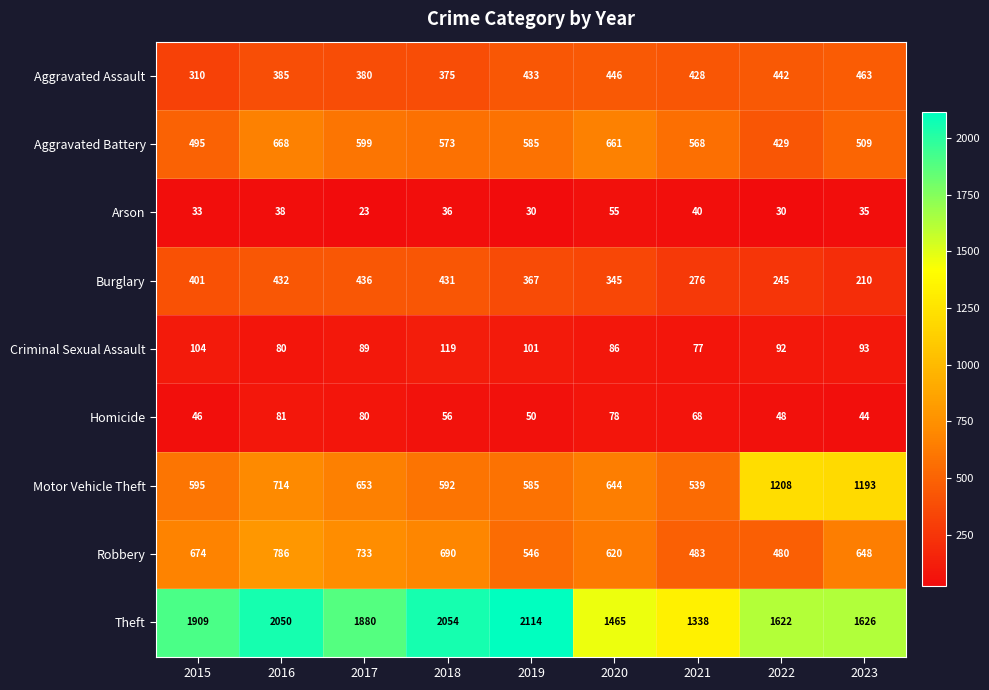

True or false: Aggravated Assault has a value of 463 at 2023.

True